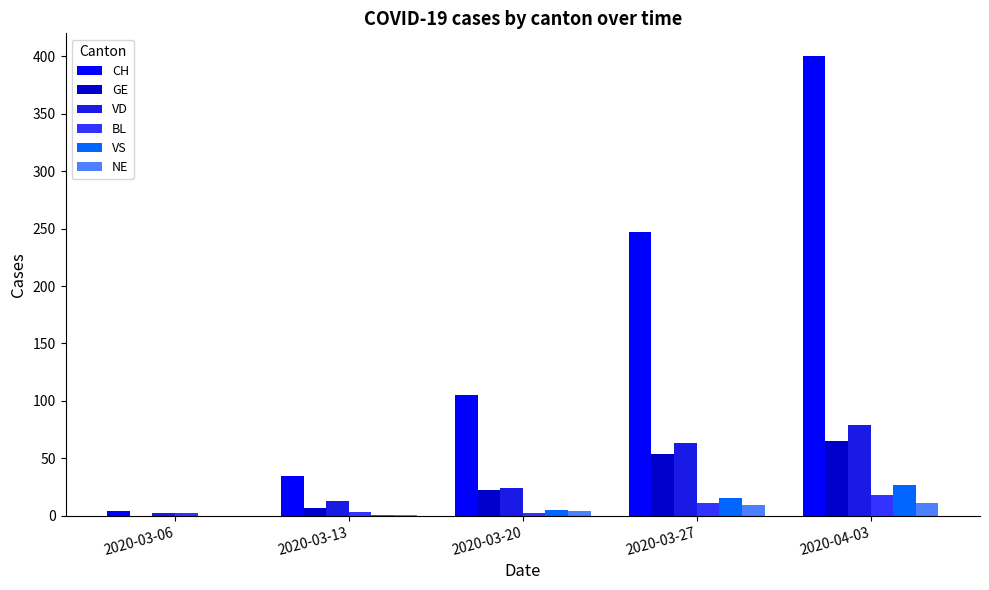

Are the bars horizontal?

No